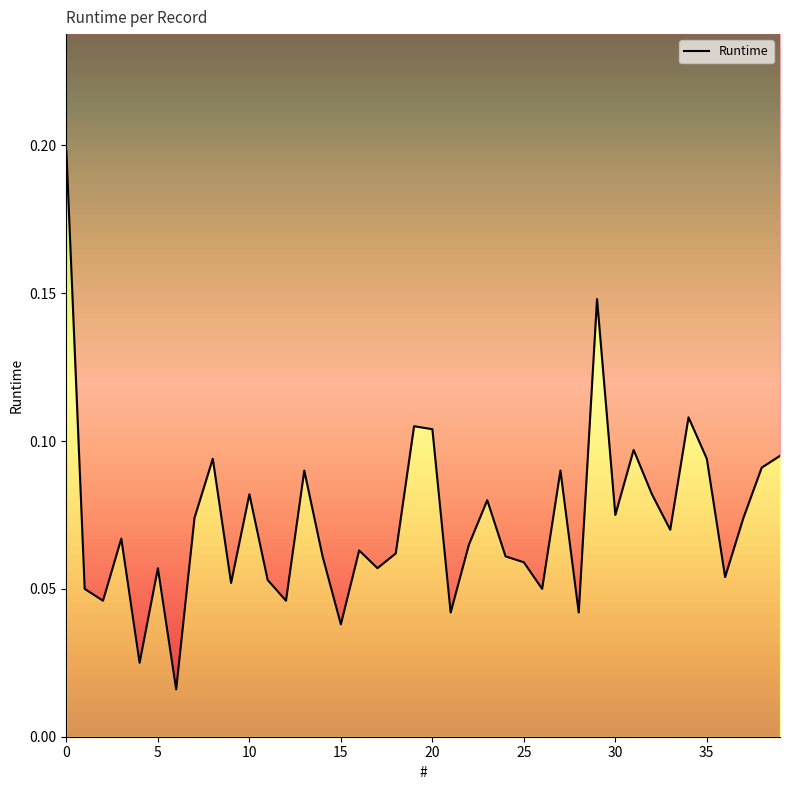

What is the difference between the second highest and minimum values?

0.1